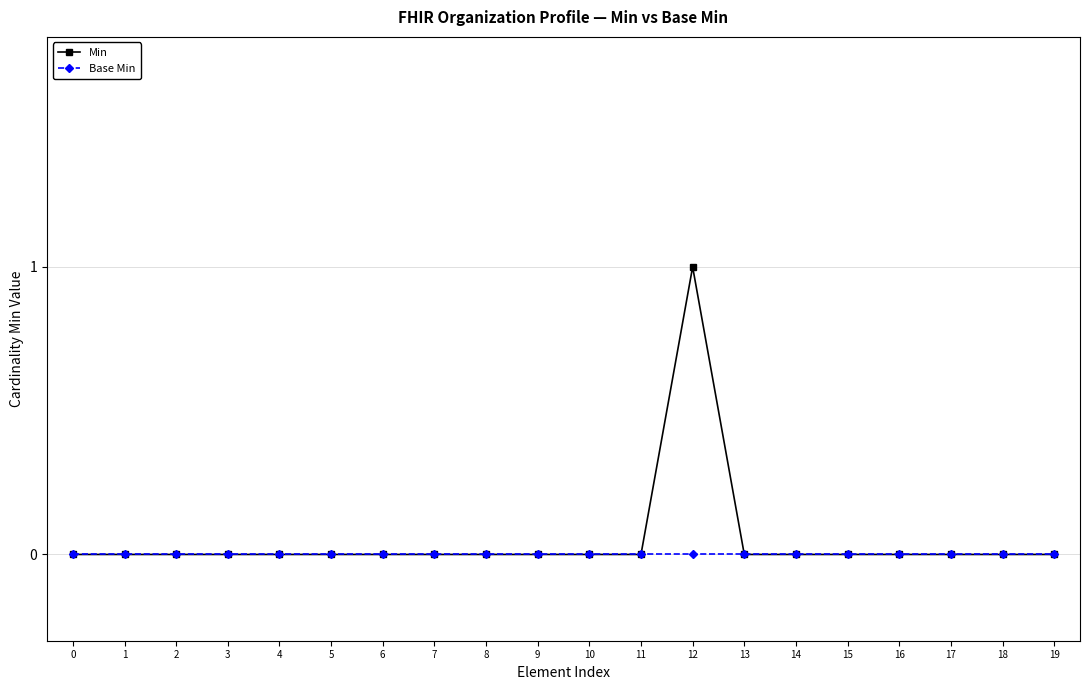

Which series has the widest spread of values?

Min